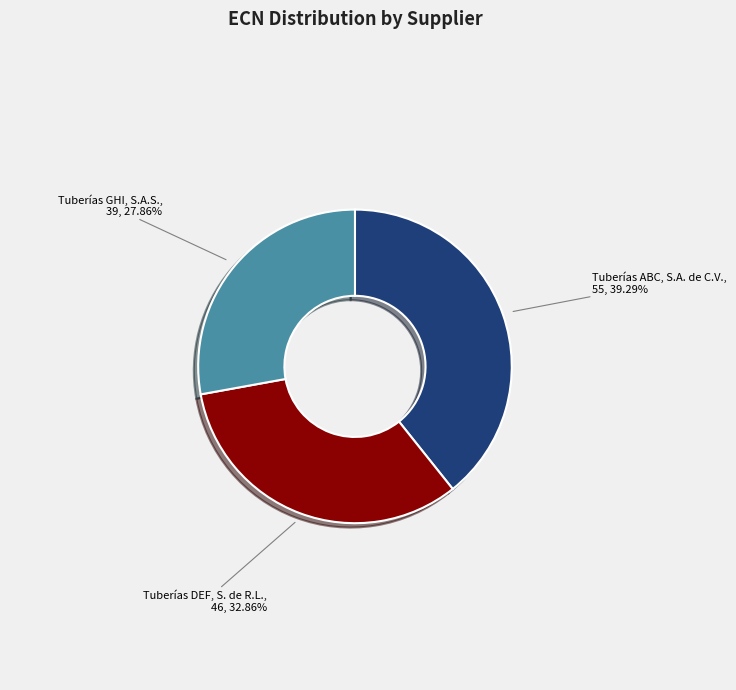

Approximately how many times larger is the value at Tuberías DEF, S. de R.L. compared to Tuberías GHI, S.A.S.?

1.2